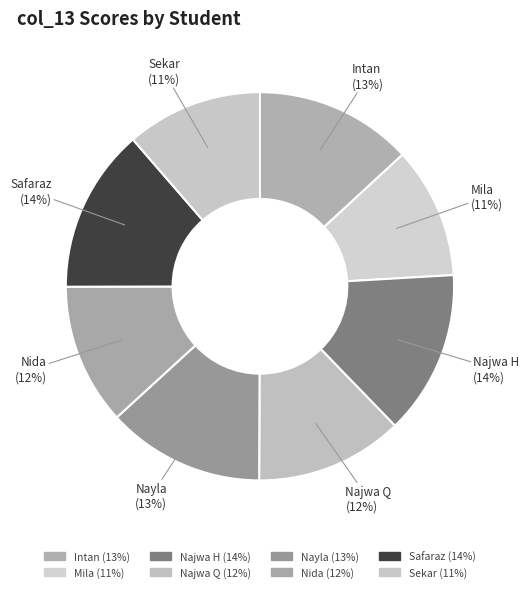

Which has a higher value, Najwa H or Sekar?

Najwa H